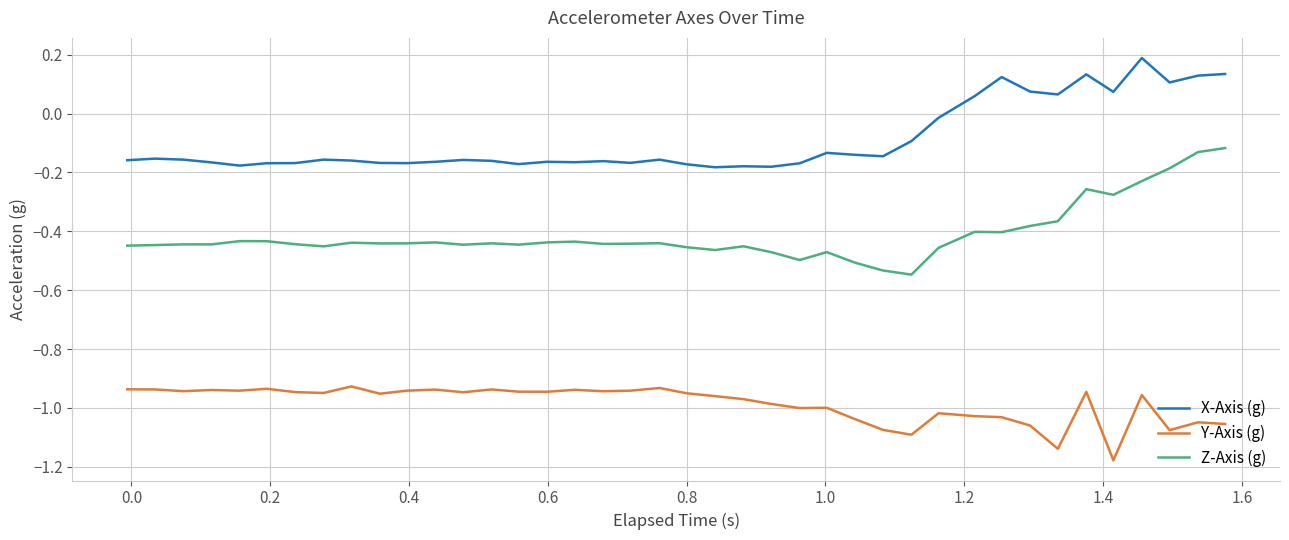

What are all the series names shown in the legend?

X-Axis (g), Y-Axis (g), Z-Axis (g)